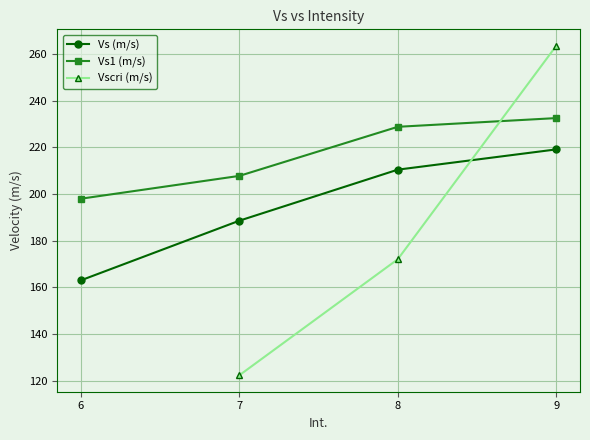

What is the spread (max minus min) of values at 6?

35.0